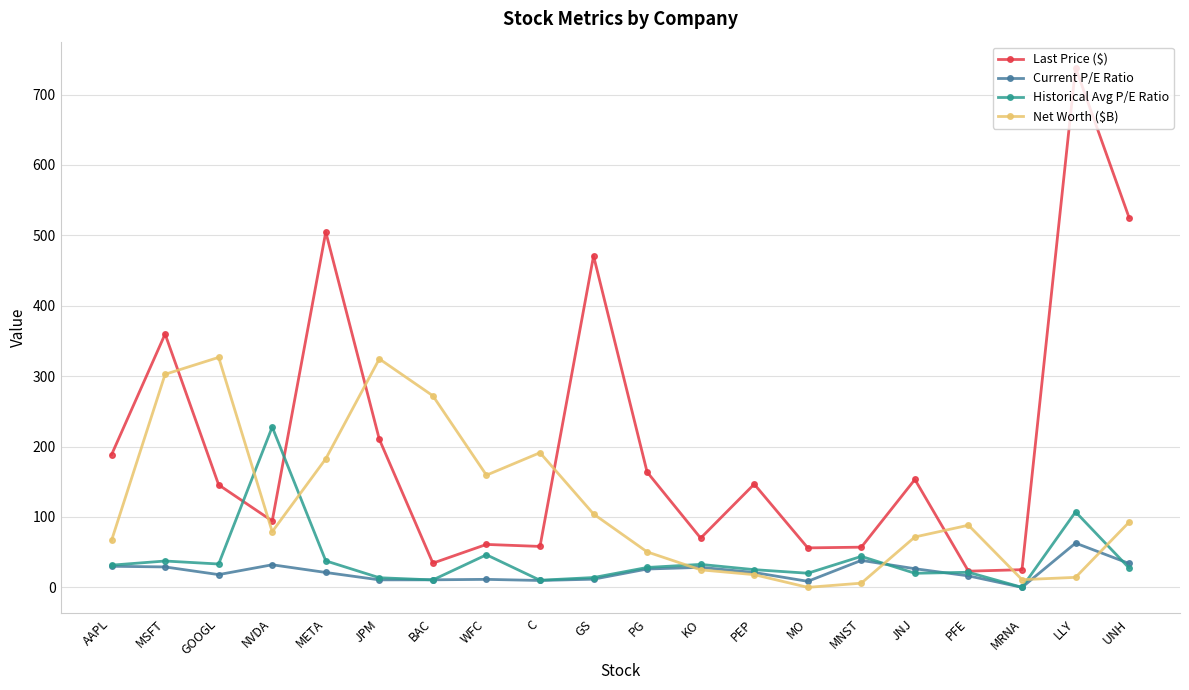

What is the label of the 10th point from the left?

GS